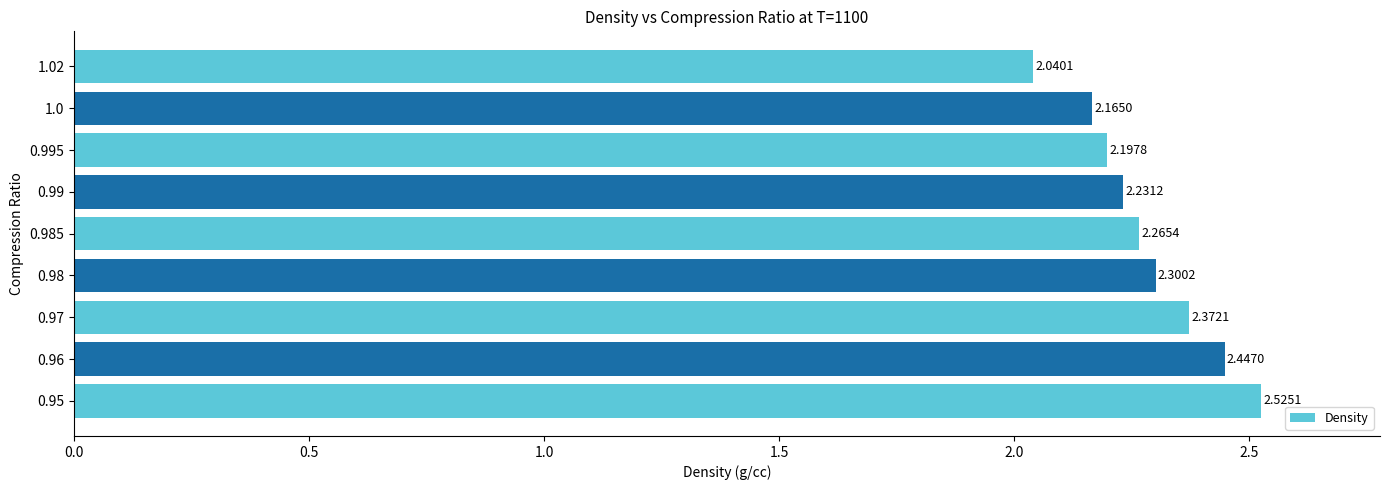

What is the difference between the values at 0.95 and 0.985?

0.3